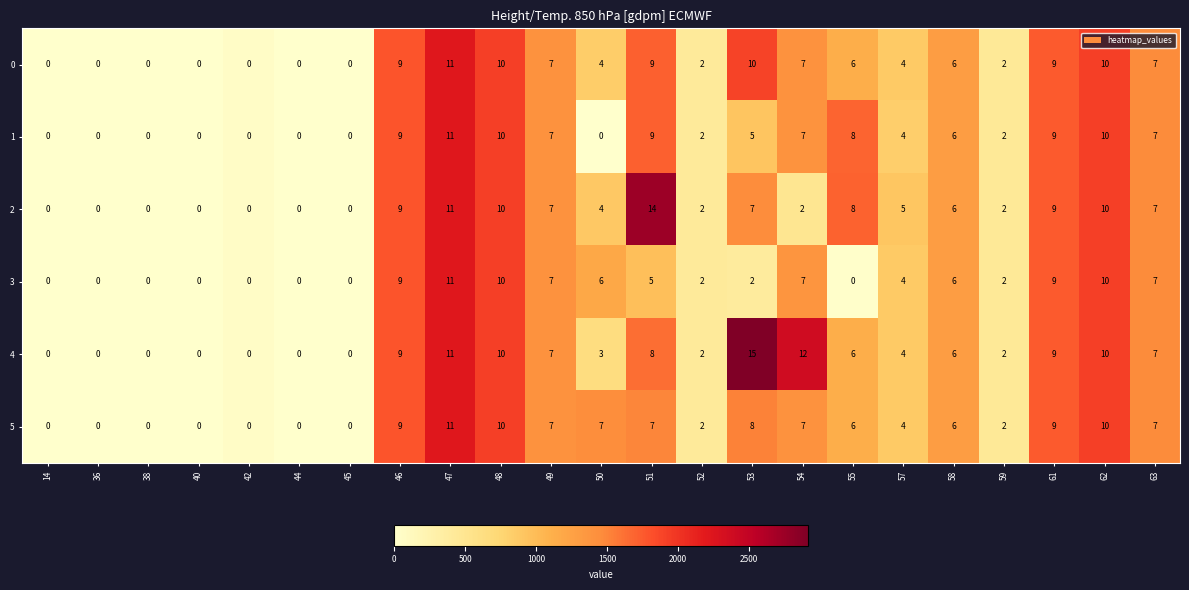

What is the sum of the 1 values at 61 and 52?

11